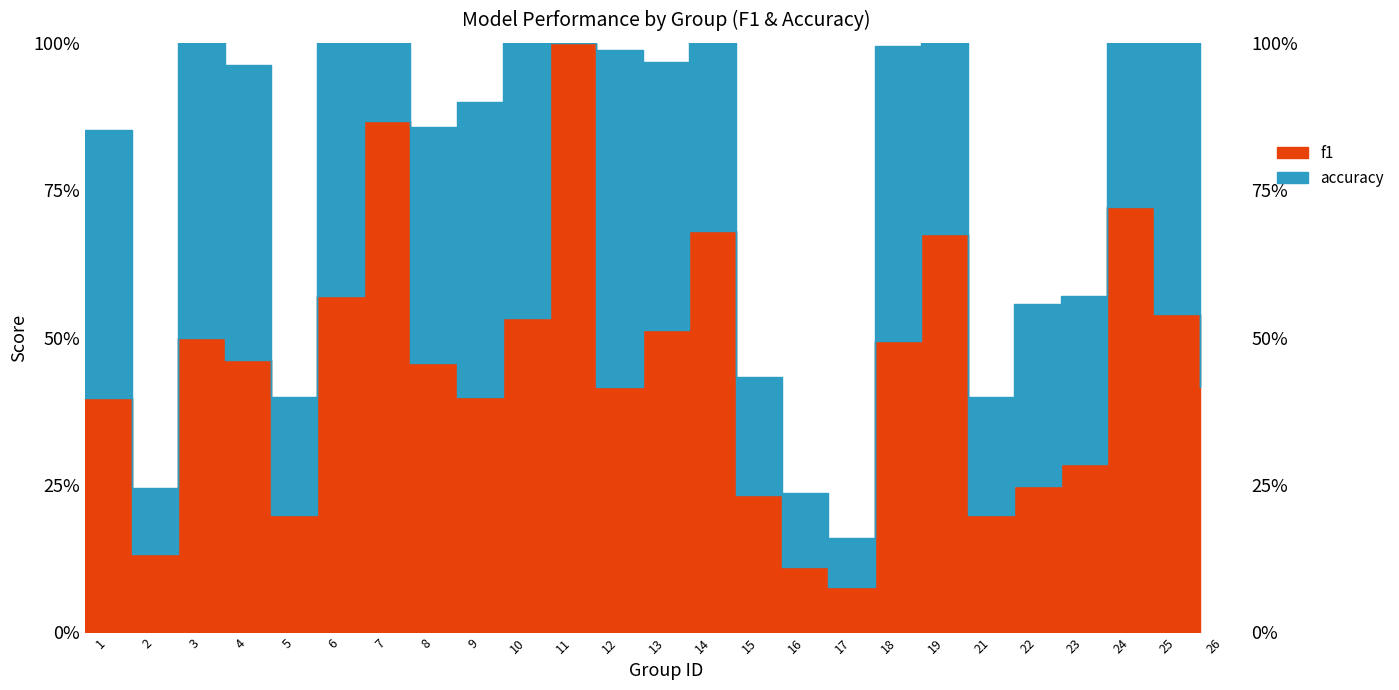

Is it true that f1 equals 0.2 at 5?

True